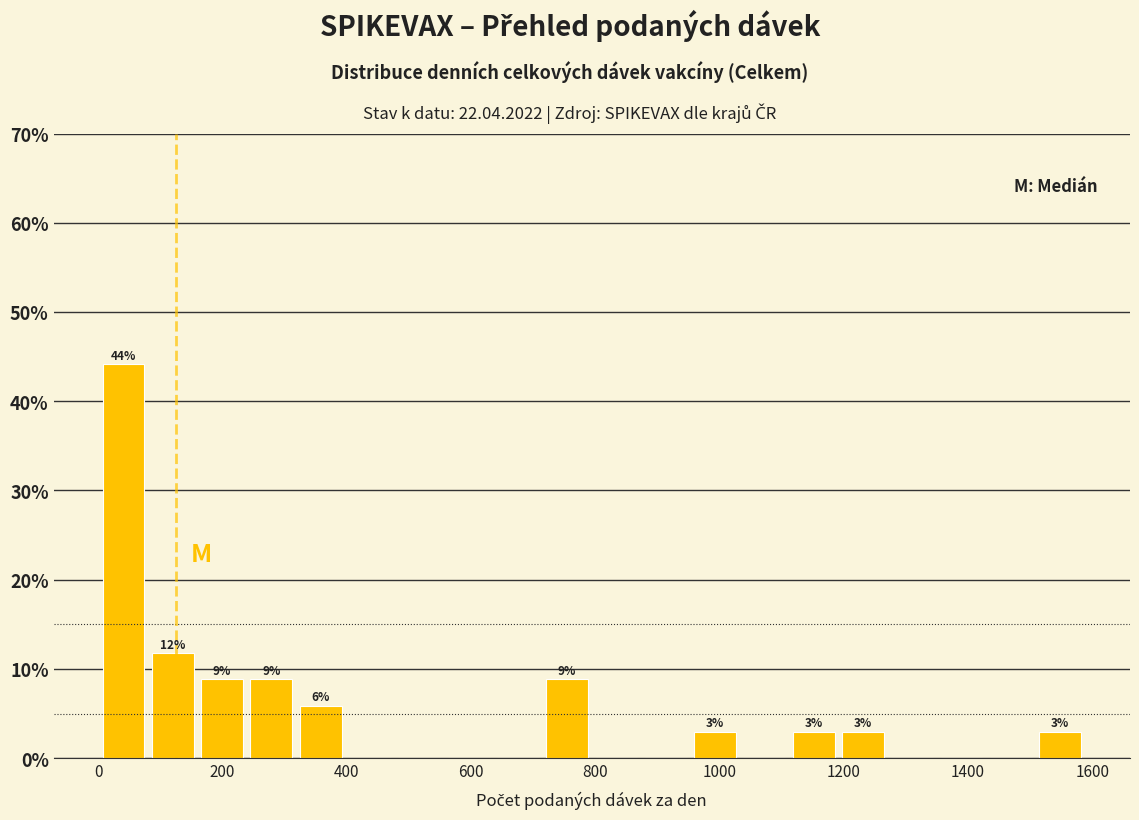

Read against the x-axis, roughly where is the centre of the tallest bar?

40